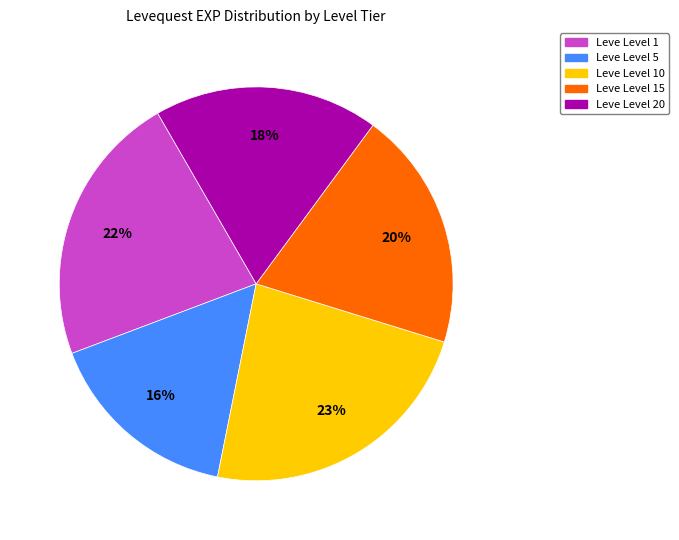

Count the number of slices in the pie.

5